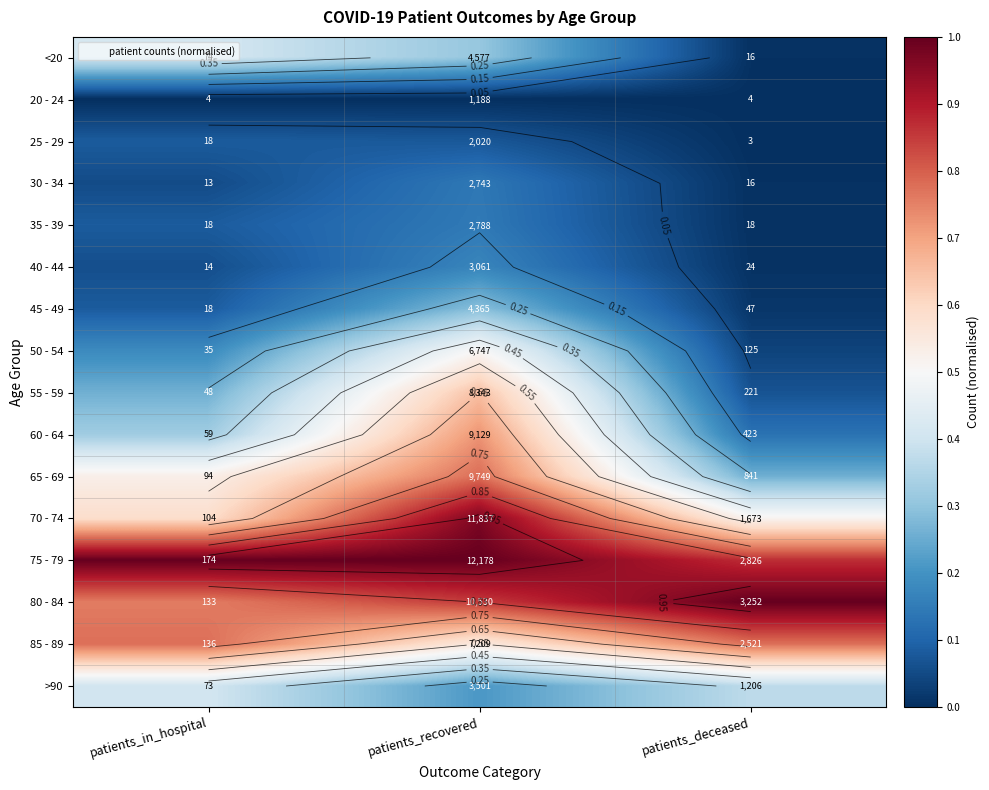

What is the total value across all series at patients_deceased?

4.1